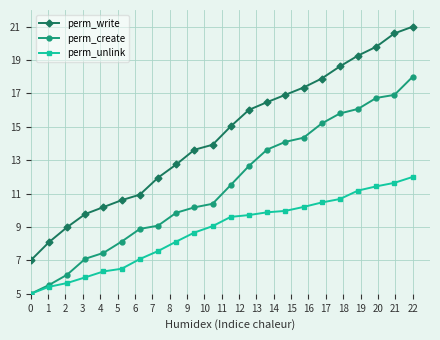

Reading left to right, extract all data points from this chart.

perm_write: 7.0	8.1	9.0	9.8	10.2	10.6	10.9	12.0	12.7	13.6	13.9	15.0	16.0	16.5	16.9	17.4	17.9	18.6	19.3	19.8	20.6	21.0
perm_create: 5.0	5.5	6.1	7.1	7.5	8.1	8.9	9.1	9.9	10.2	10.4	11.5	12.7	13.6	14.1	14.3	15.2	15.8	16.1	16.7	16.9	18.0
perm_unlink: 5.0	5.4	5.6	6.0	6.3	6.5	7.1	7.6	8.1	8.7	9.1	9.6	9.7	9.9	10.0	10.2	10.5	10.7	11.2	11.4	11.6	12.0